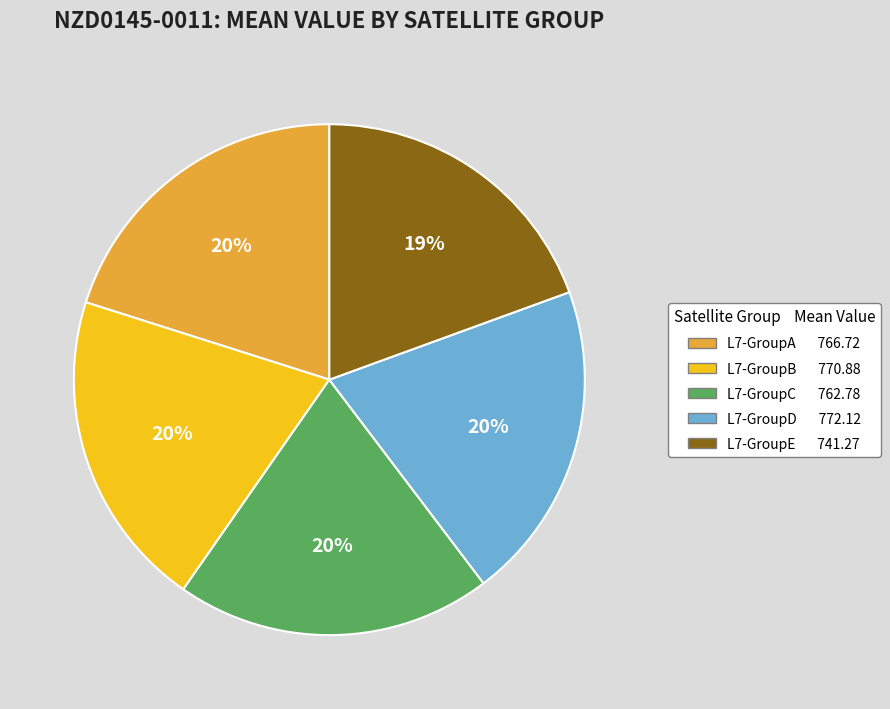

Is there a majority slice in this chart?

No